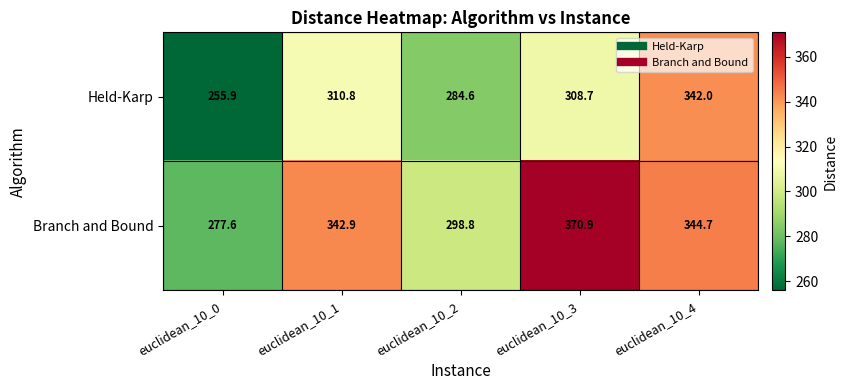

Where is Held-Karp nearest to the value 298?

euclidean_10_3